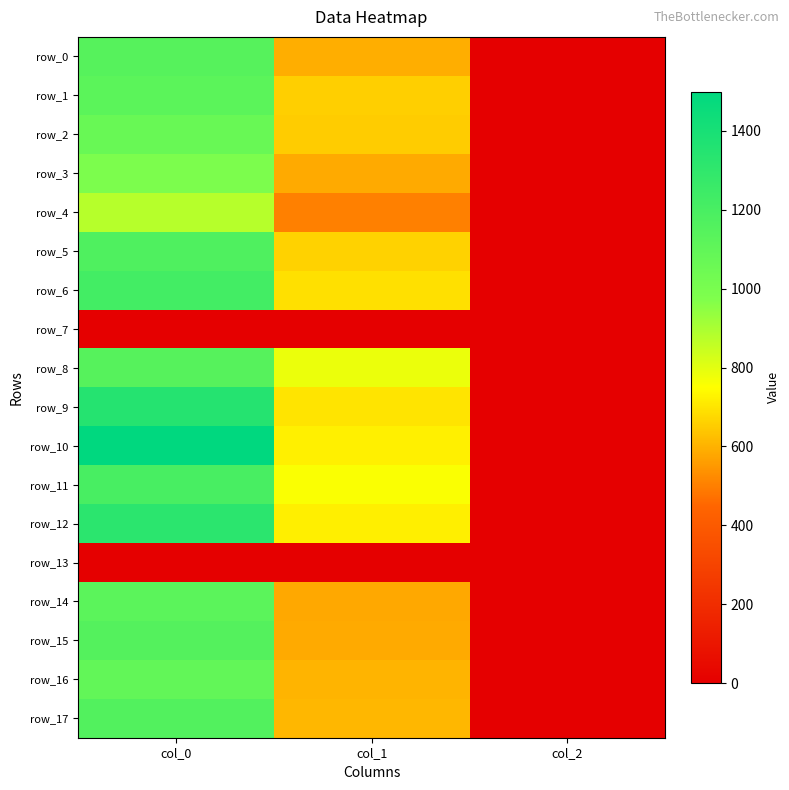

Which has a higher value, col_1 or col_0?

col_0